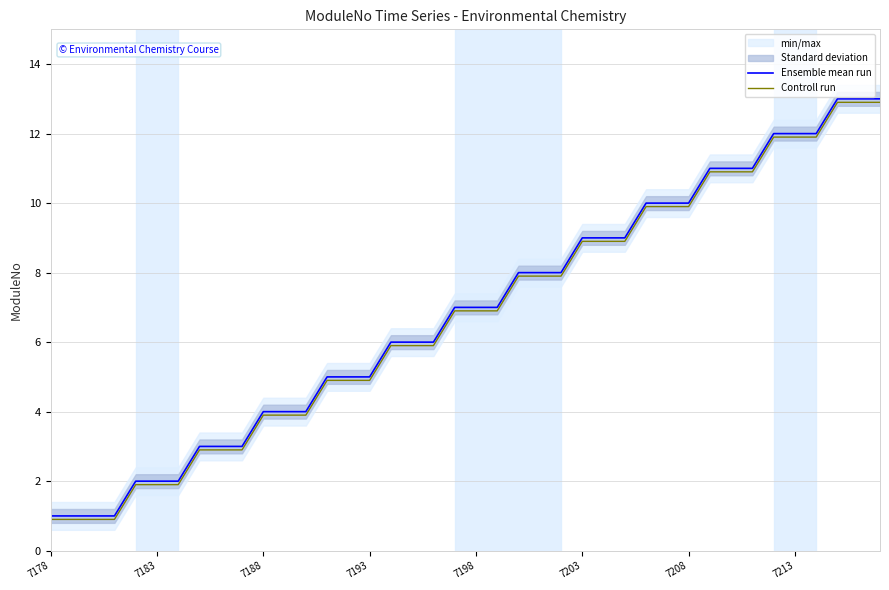

Which series has the largest range (max minus min)?

Ensemble mean run